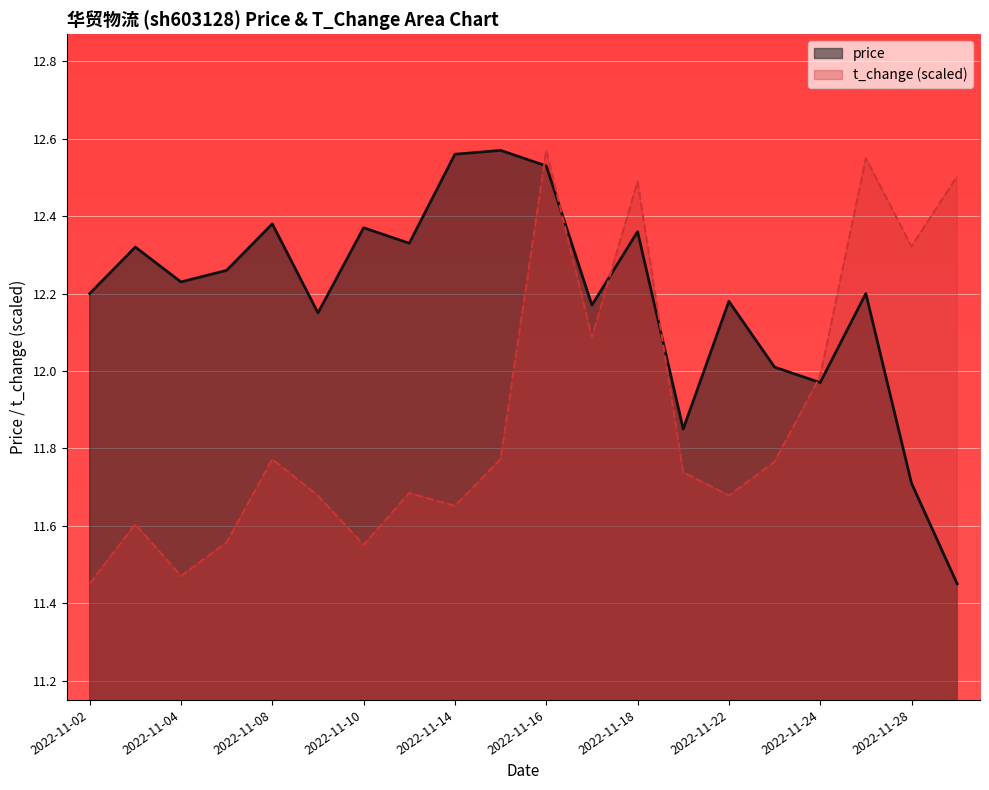

Between which two adjacent categories do price and t_change first intersect?

2022-11-15 and 2022-11-16